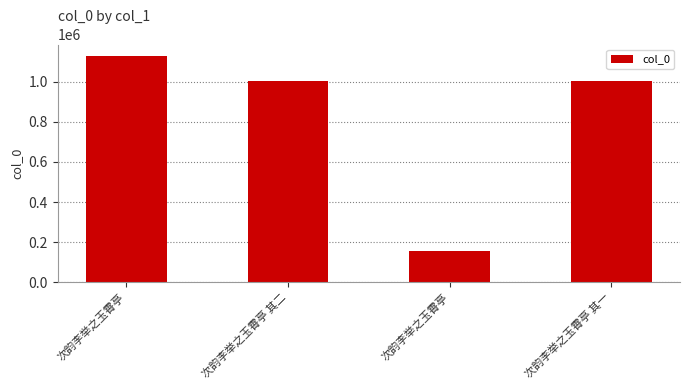

At which category does the chart reach its peak across all series?

次韵李举之玉霄亭